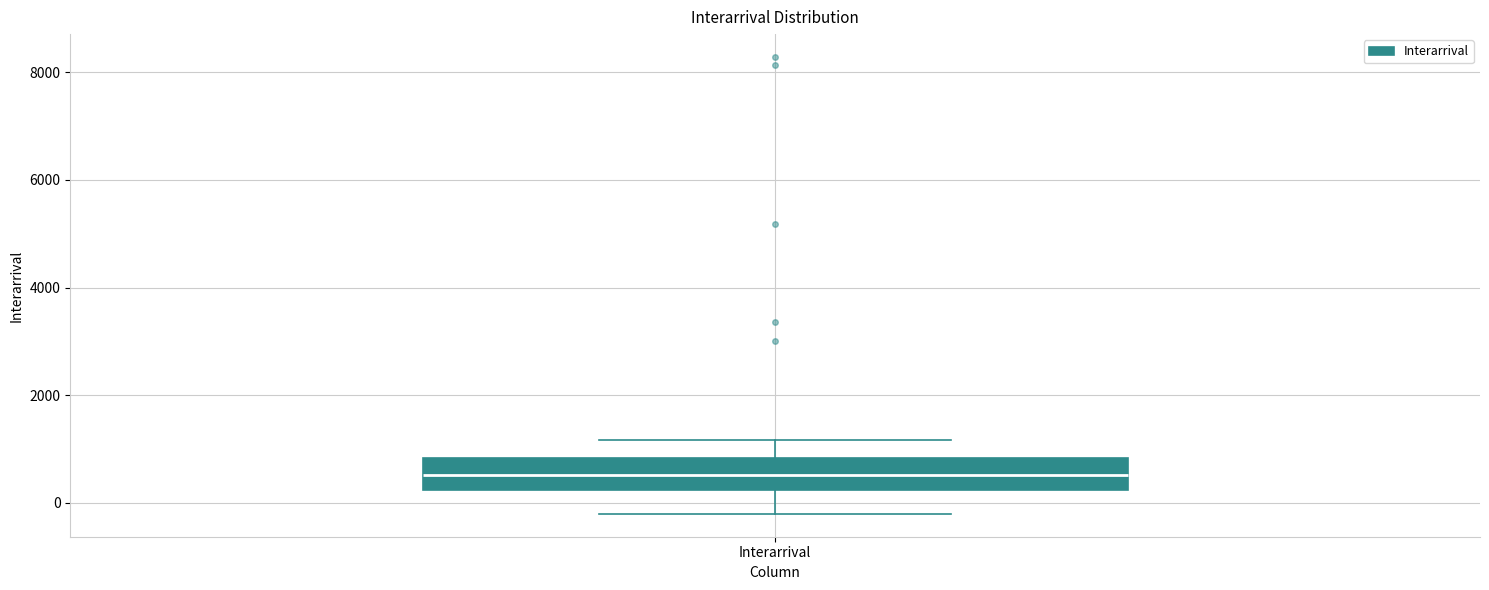

Transcribe this box plot: give where the median line is, the range the box spans, and where the two whiskers end, as read against the y-axis. The values are not printed on the chart, so give them approximately, as read against the axis.

median 600, box 200 to 800, whiskers -200 to 1200